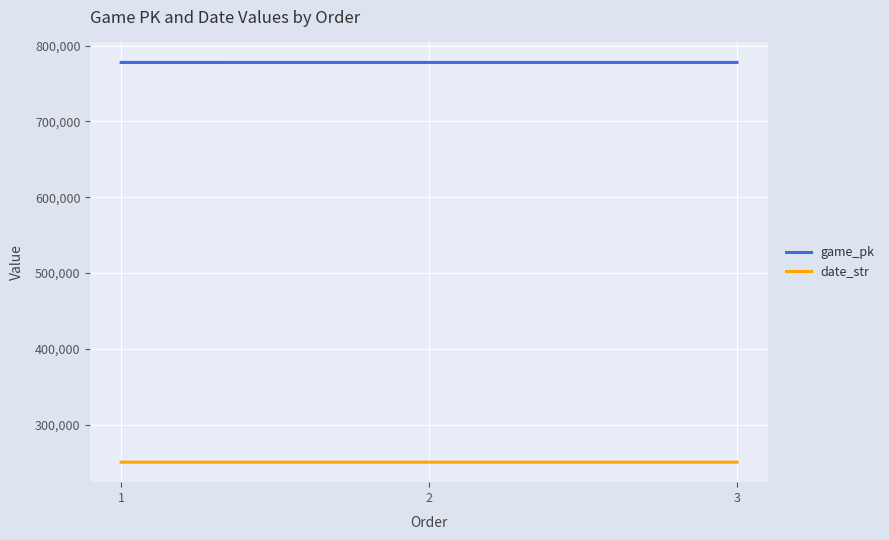

What is the spread (max minus min) of values at 1?

527307